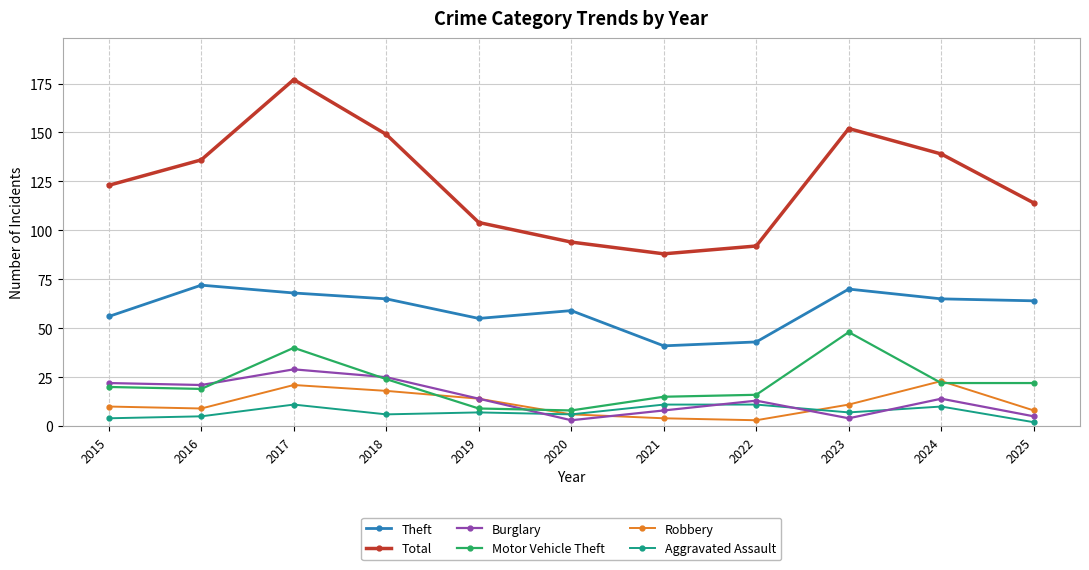

Which series has the largest range (max minus min)?

Total